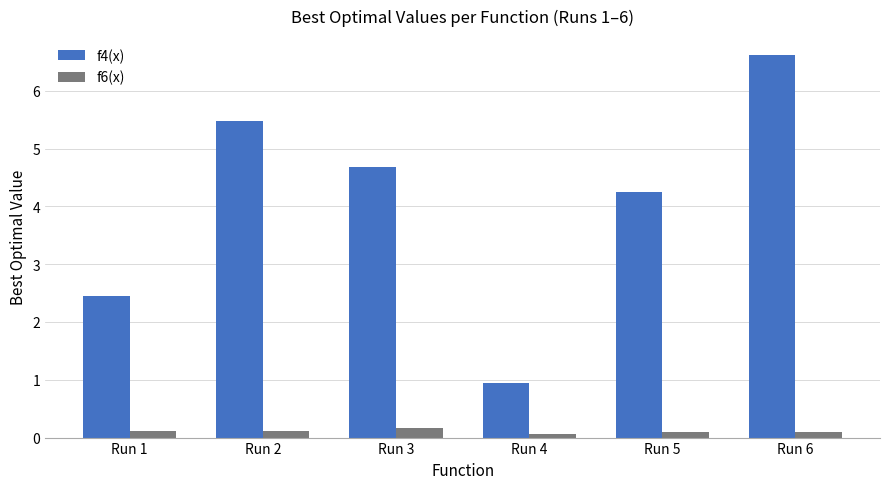

What is the difference between the second highest and second lowest values in the f4(x) series?

3.0